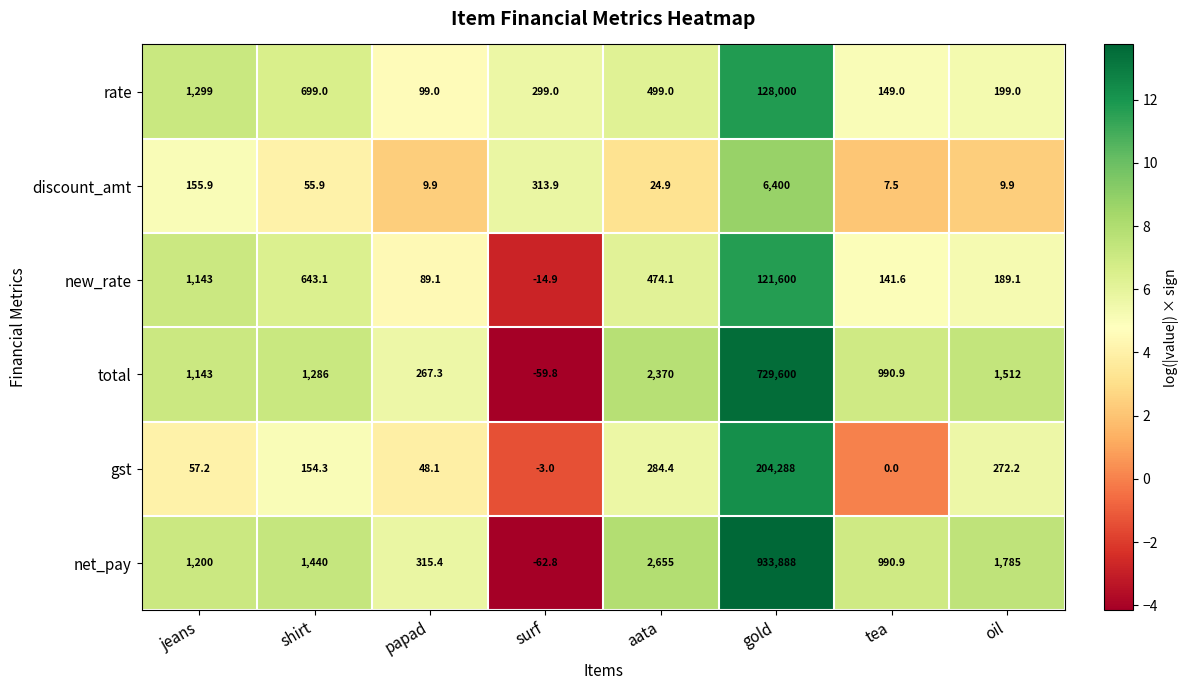

What is the sum of the rate values at aata and jeans?

1798.0